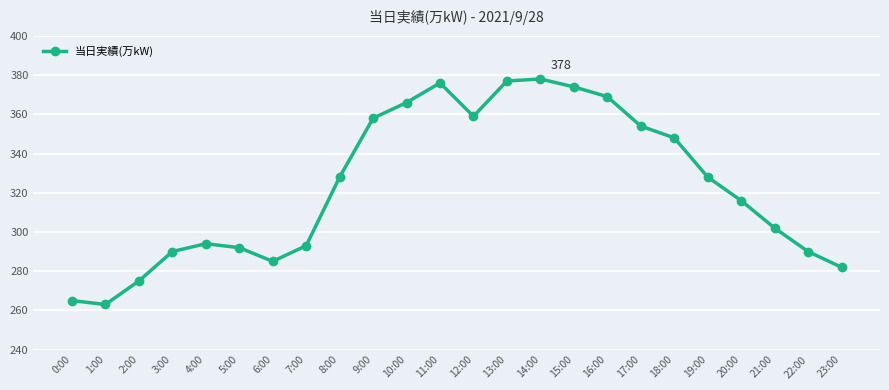

The value at 11:00 is 376. True or false?

True